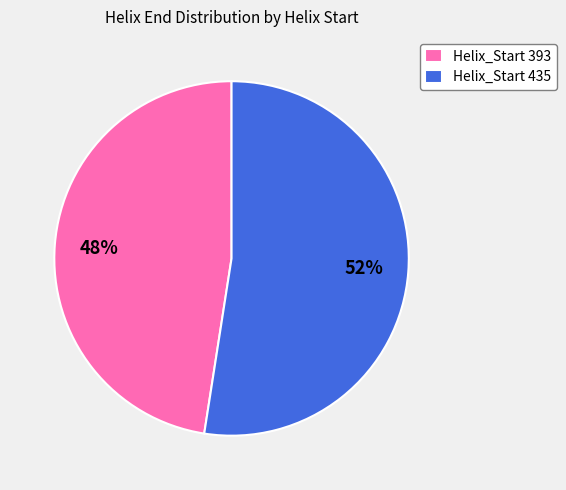

What is the ratio of the value at Helix_Start 435 to the value at Helix_Start 393?

1.1